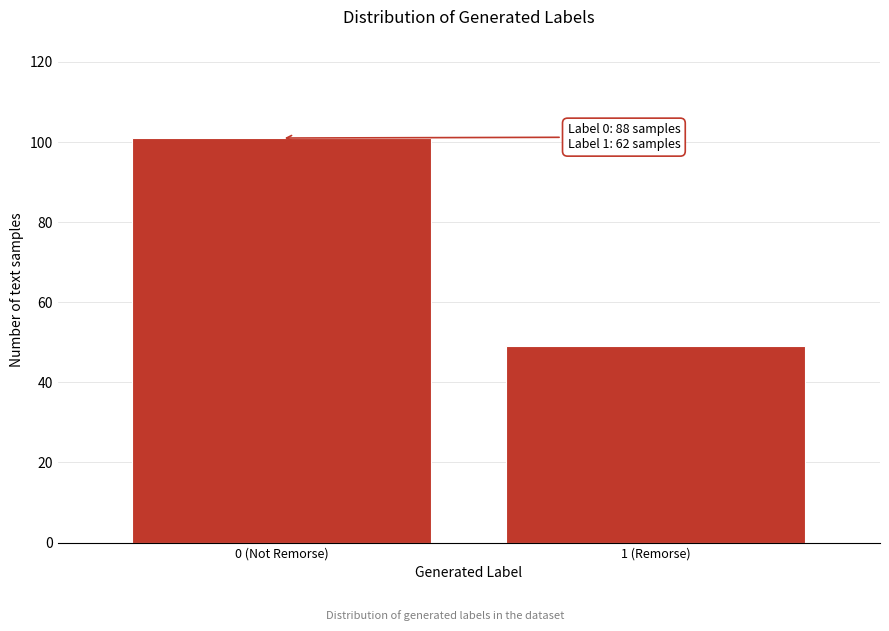

Reading right to left, extract all data points from this chart.

49	101